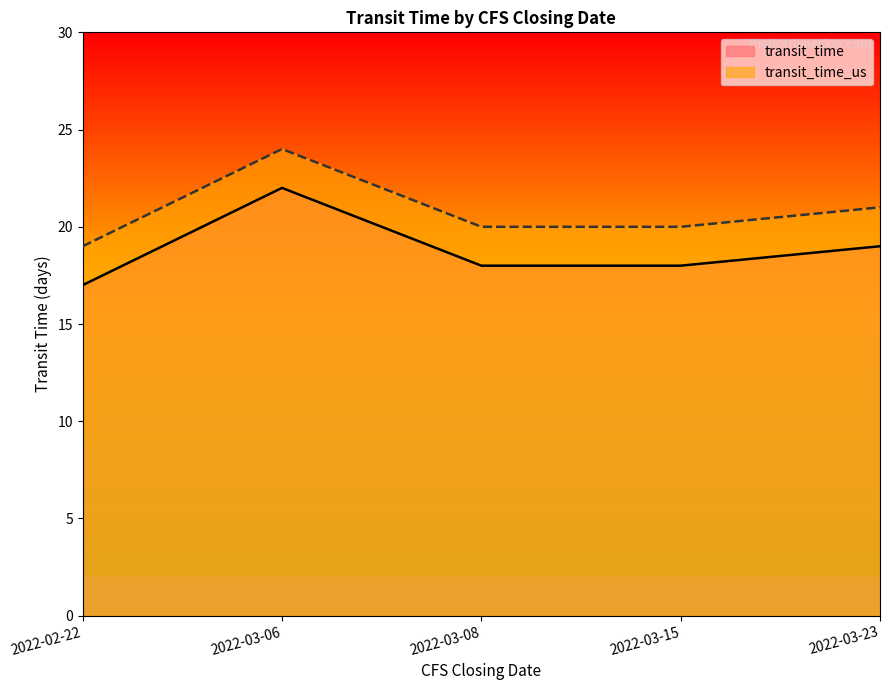

Between 2022-03-08 and 2022-03-23, which series saw the biggest shift?

transit_time